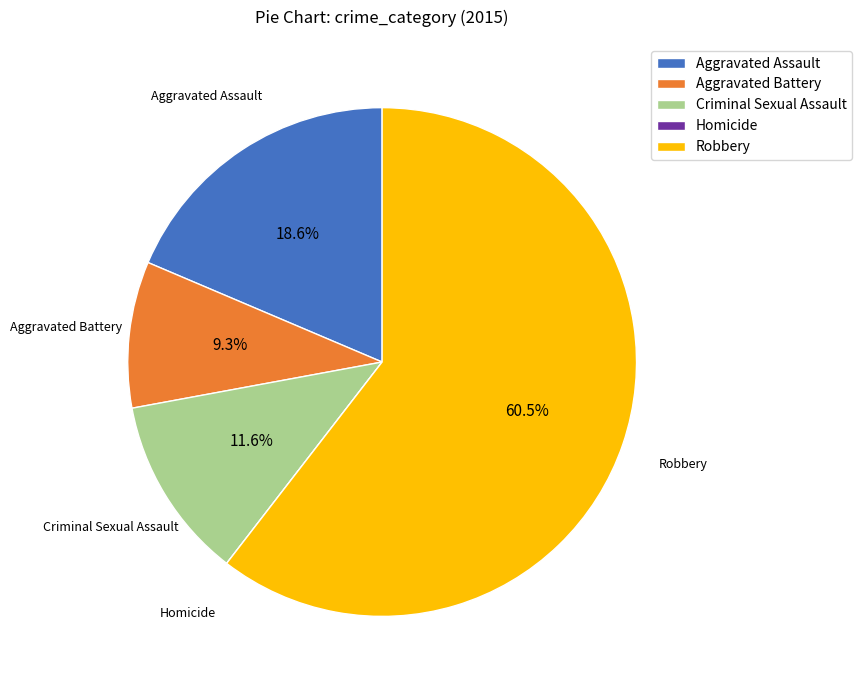

To the nearest percent, what is the difference between the largest and smallest slice percentages?

60%